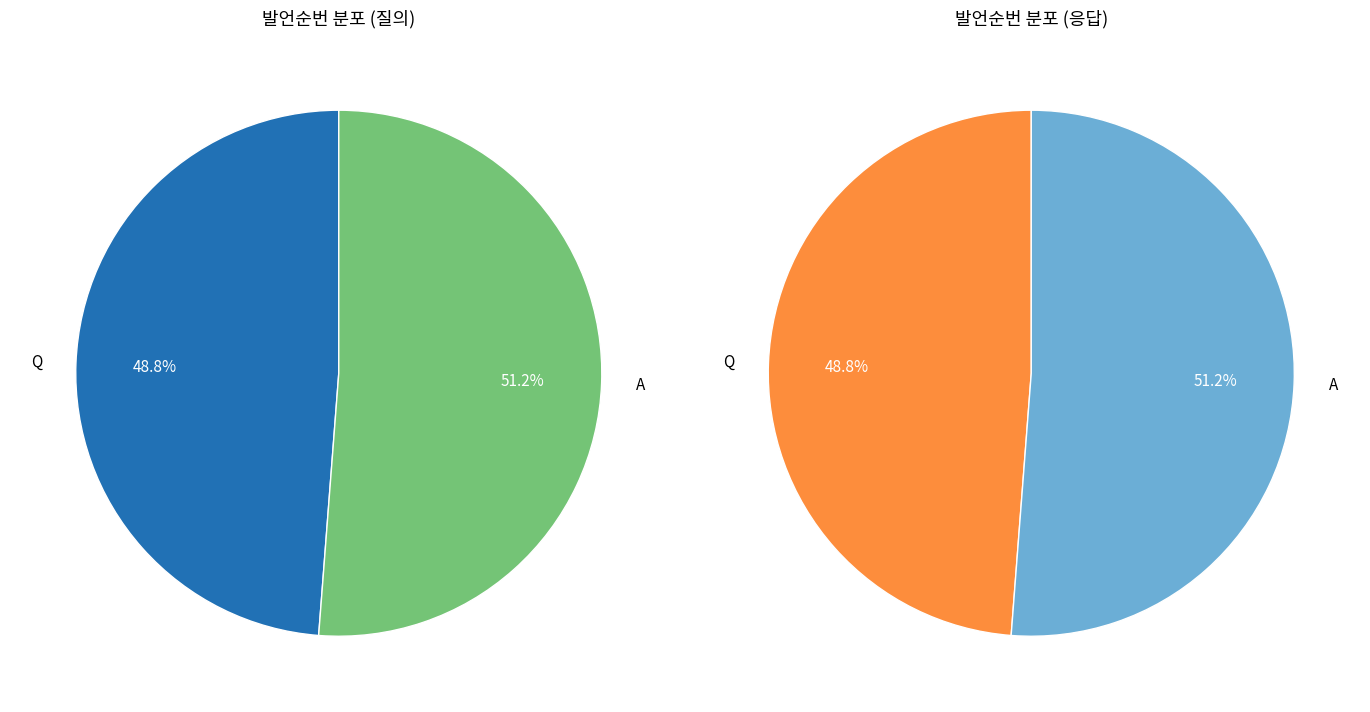

How many segments does this pie chart have?

2